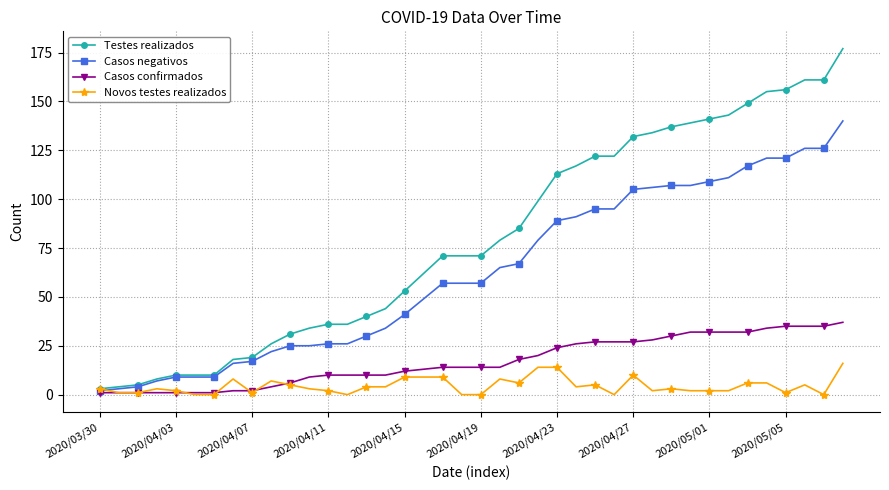

Which series has the largest range (max minus min)?

Testes realizados